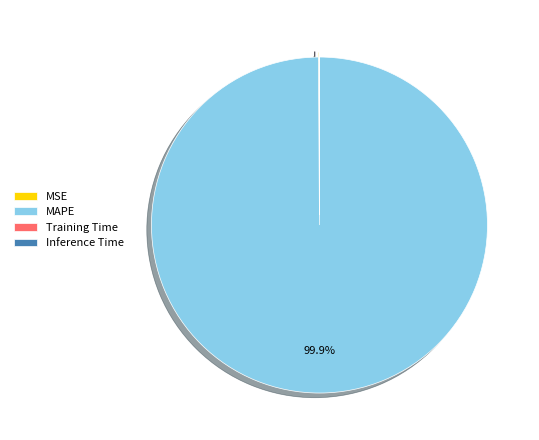

What is the majority slice?

MAPE